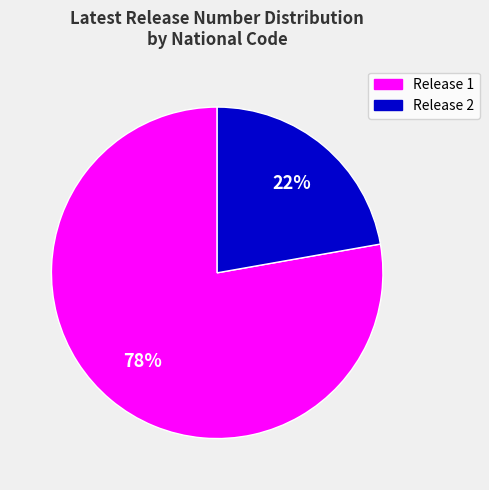

Is there any slice that represents more than half of the pie?

Yes